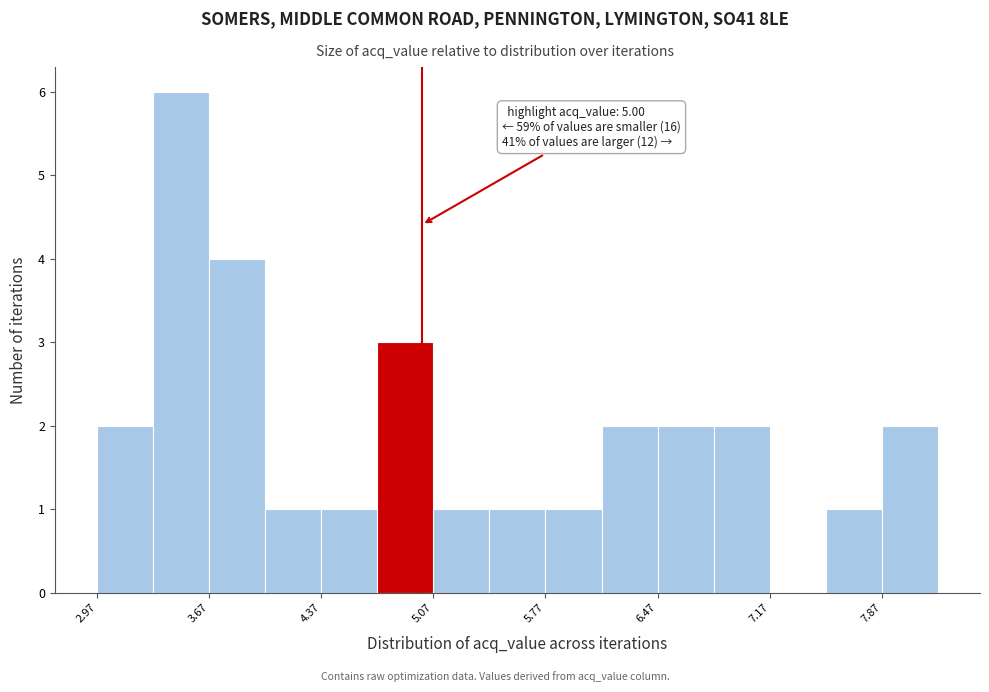

Around what value on the x-axis is the tallest bar? Give the approximate position of its centre, as read against the axis.

3.5